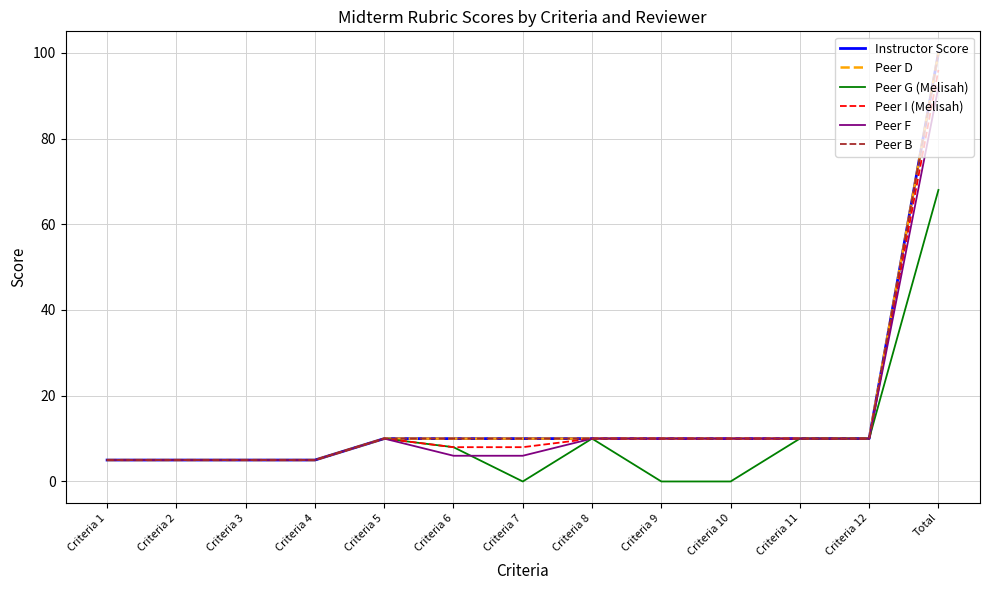

Is this an area chart (filled region under the line)?

No